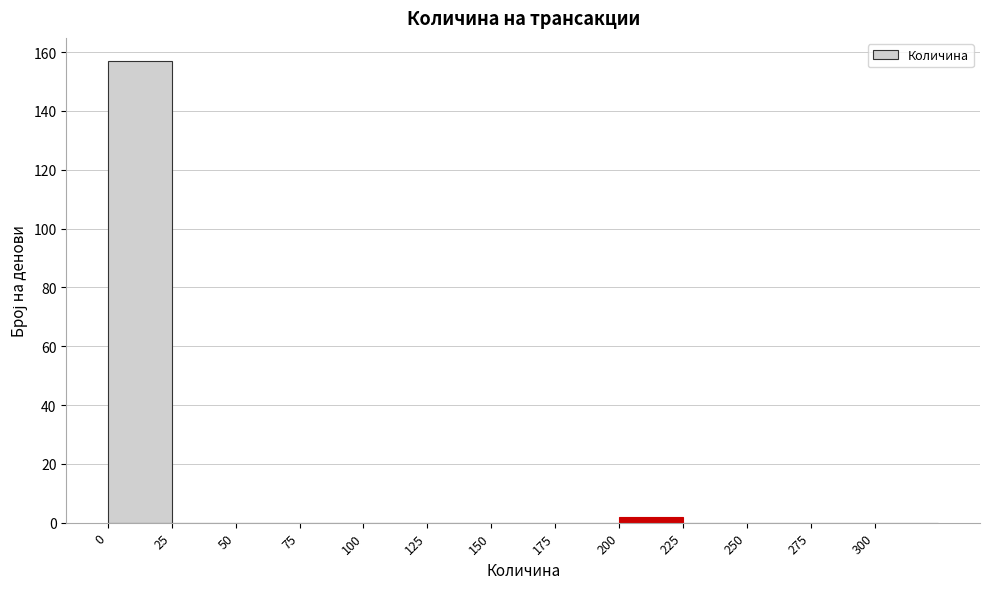

Over which range of the x-axis is the bar tallest?

0 to 25